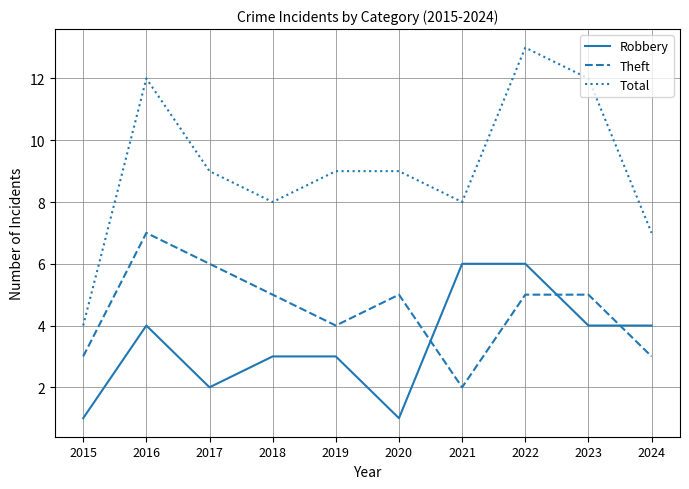

True or false: Theft and Total cross at least once.

False